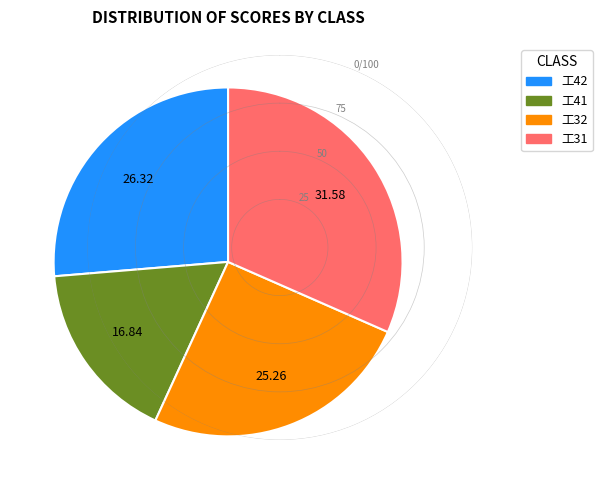

Does any single category account for the majority?

No